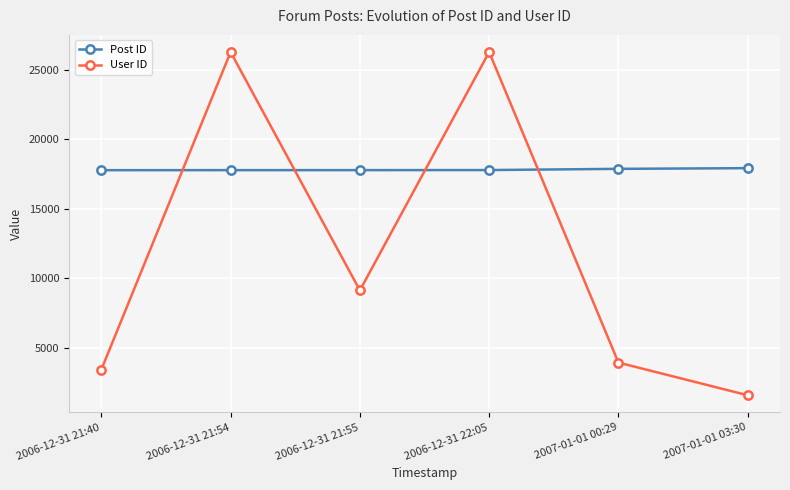

What is the difference between the highest and lowest values at 2006-12-31 22:05?

8491